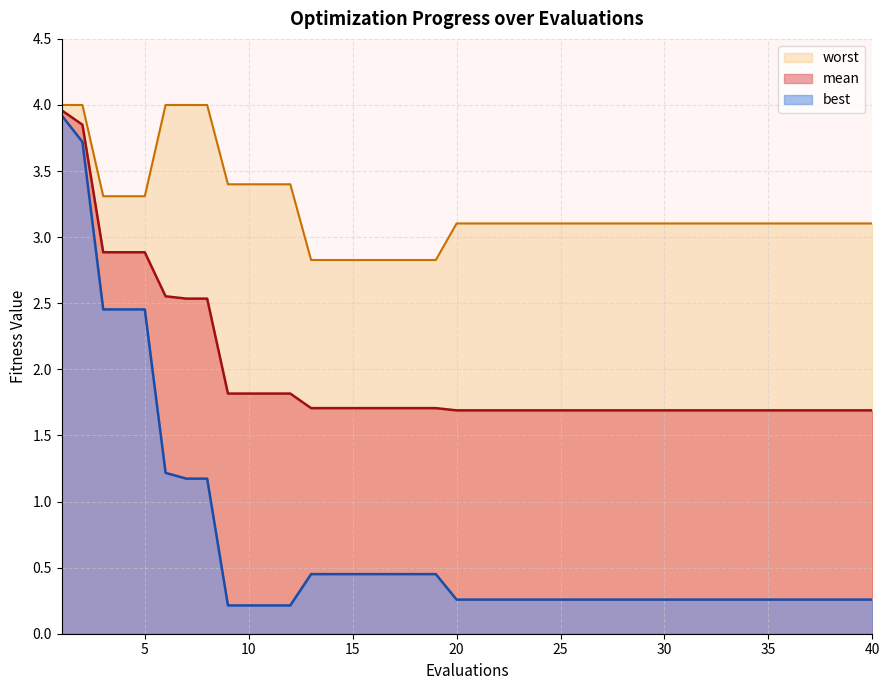

What is the average value of the best series?

0.7